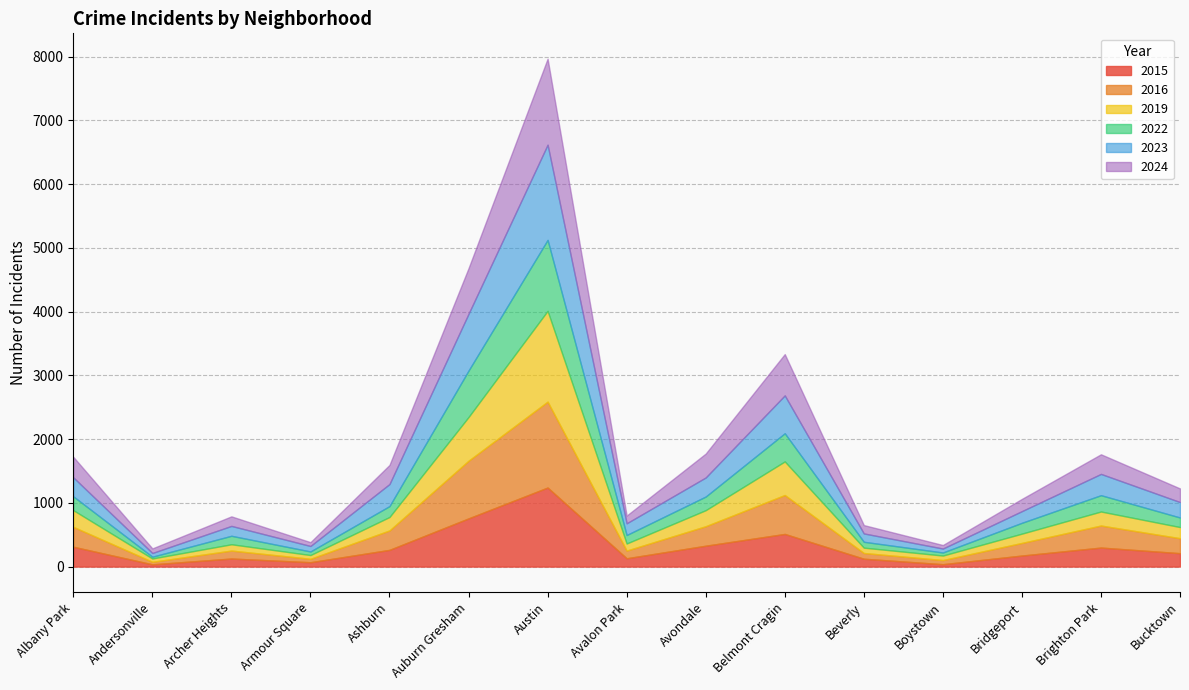

At how many categories does at least one series exceed 1393?

1